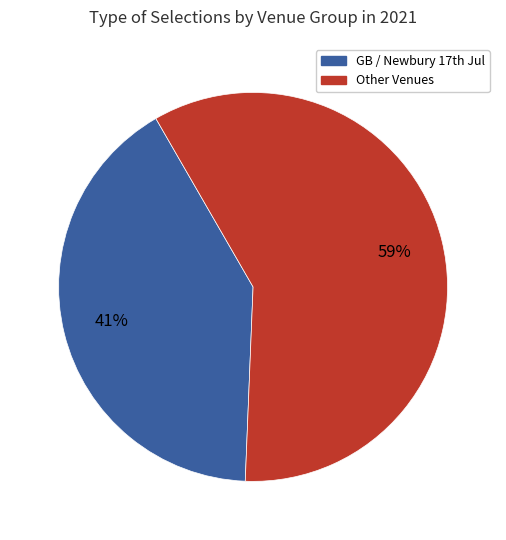

Is there a majority slice in this chart?

Yes